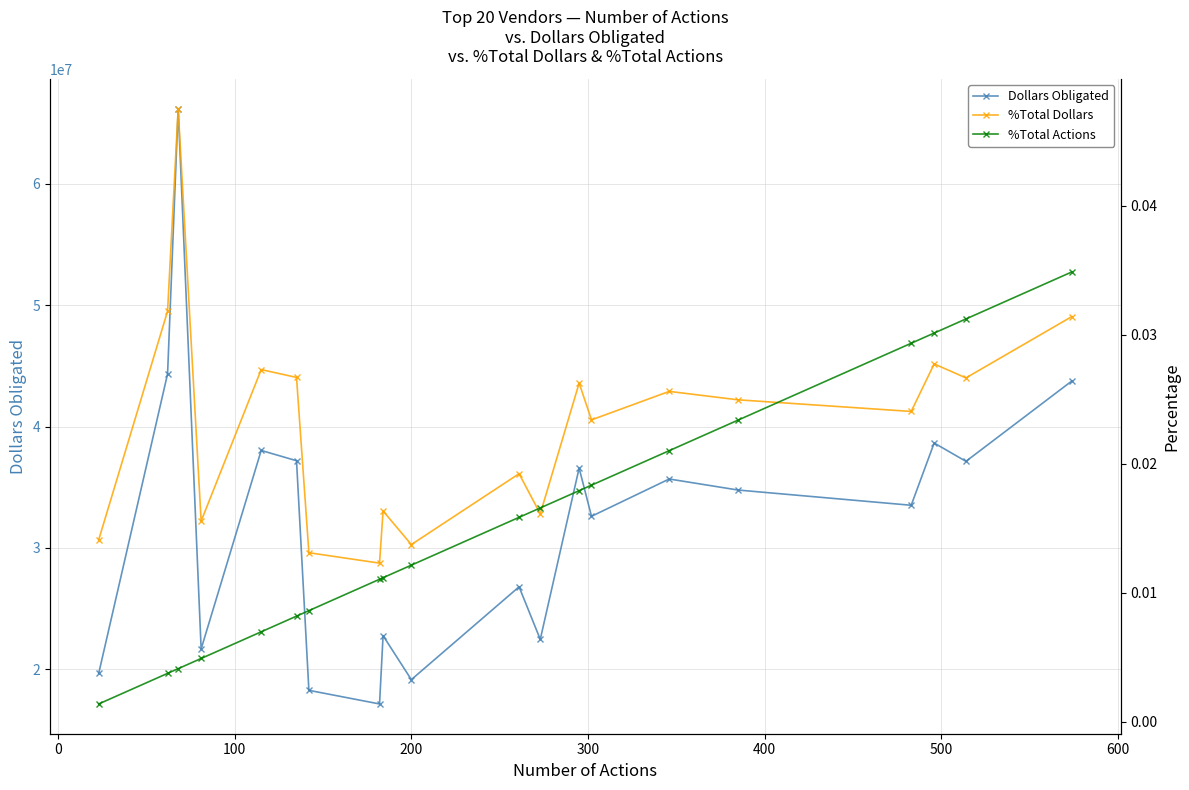

Is this an area chart (filled region under the line)?

No